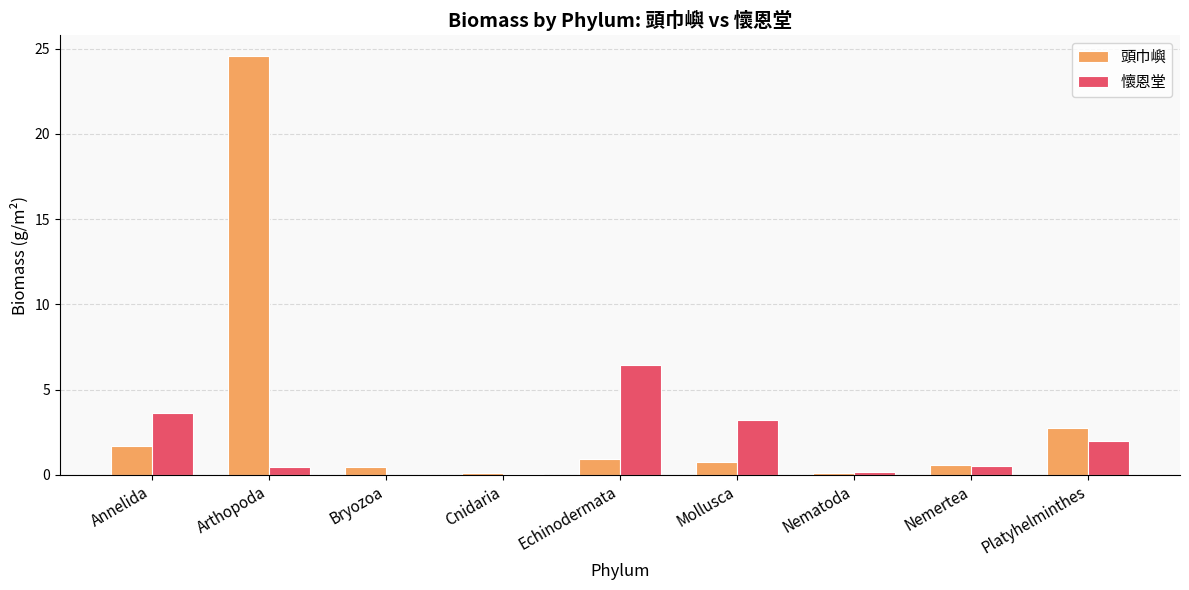

The value of 頭巾嶼 at Echinodermata is 0.9. True or false?

True